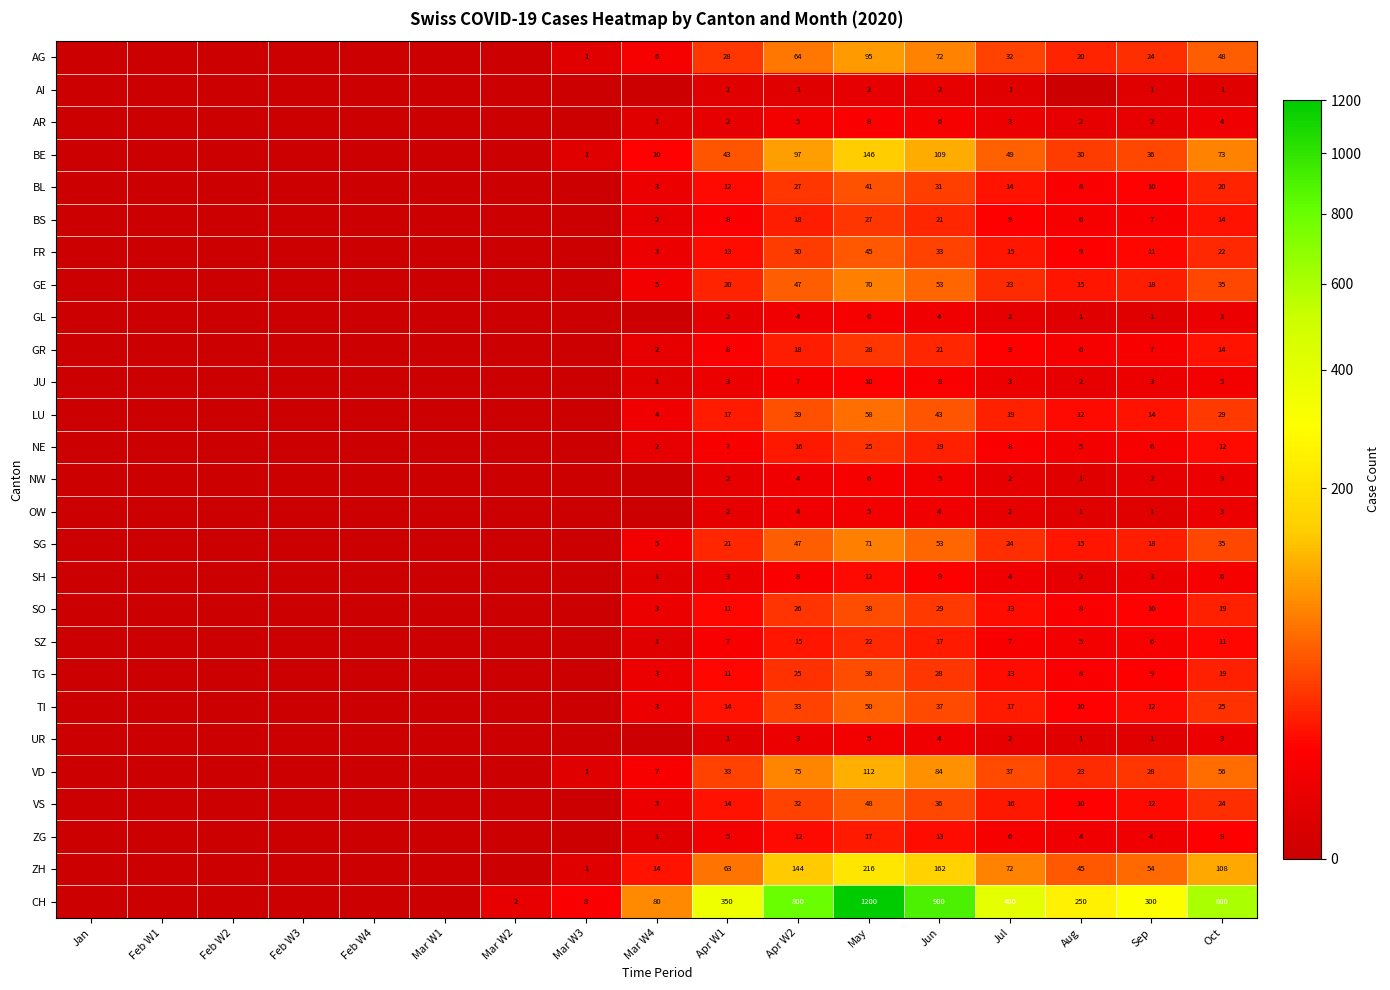

At how many categories does at least one series exceed 536?

4